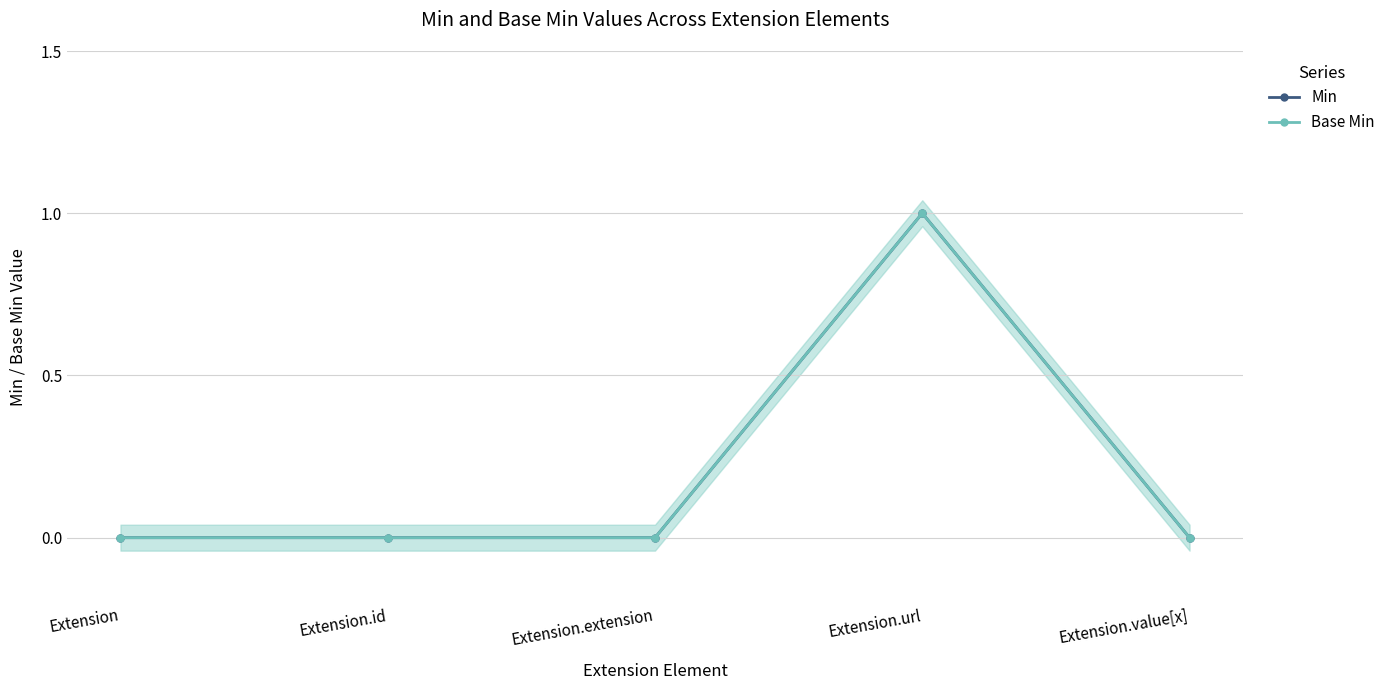

What is the label of the 1st point from the right?

Extension.value[x]